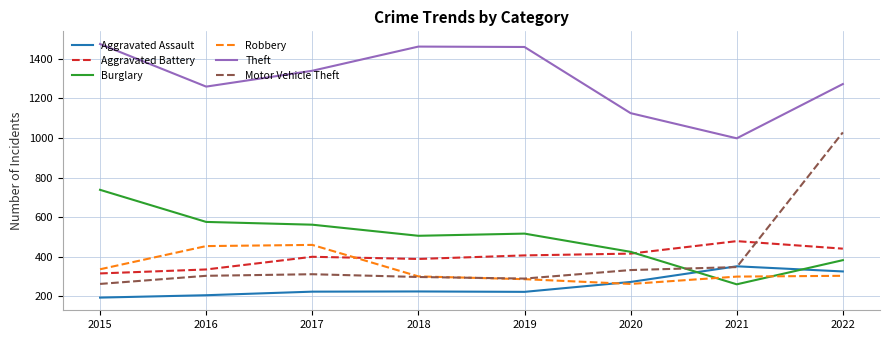

Where is Theft nearest to the value 1236?

2016